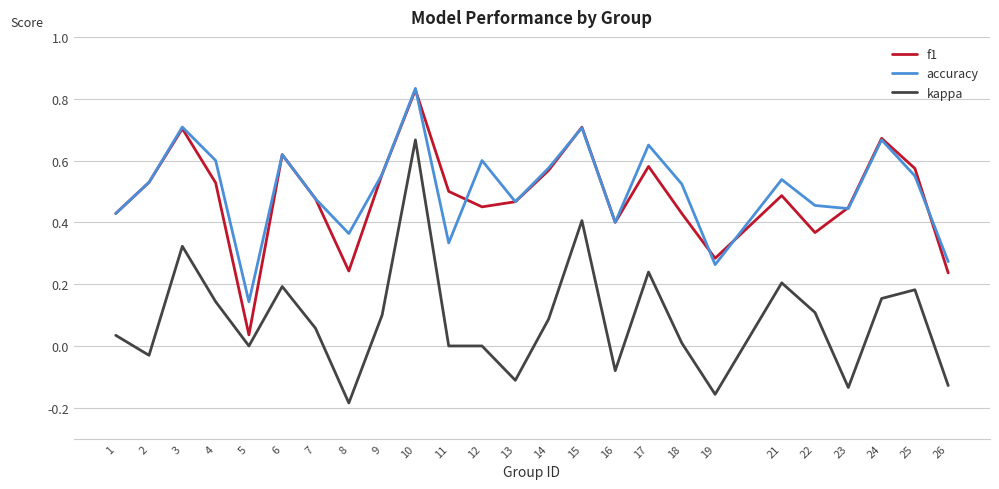

What is the sum of the accuracy values at 11 and 21?

0.9